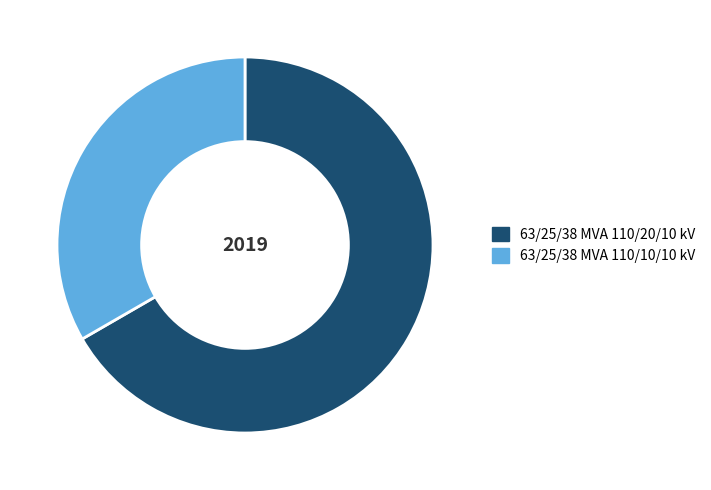

Which category has the smallest portion of the pie?

63/25/38 MVA 110/10/10 kV